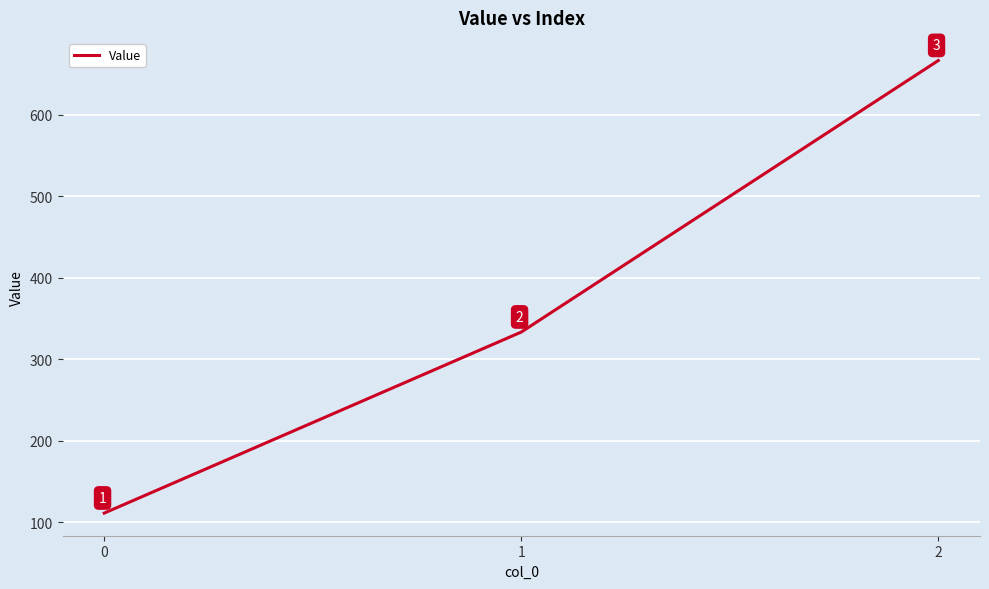

Is this an area chart (filled region under the line)?

No